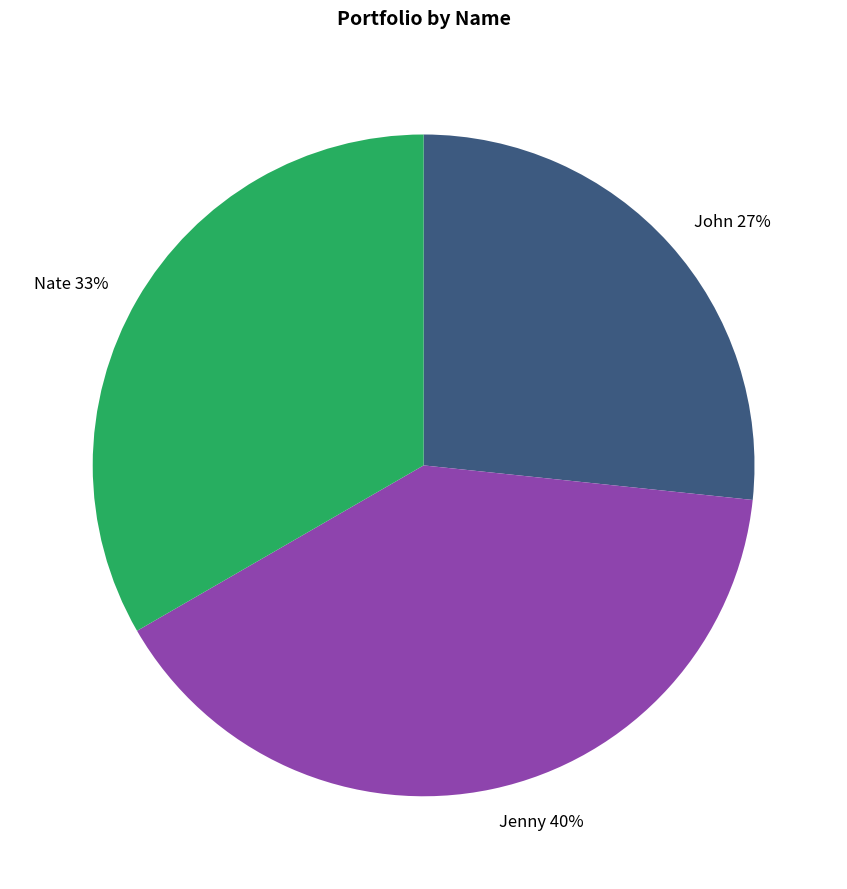

Does Nate represent more than half of the total?

No